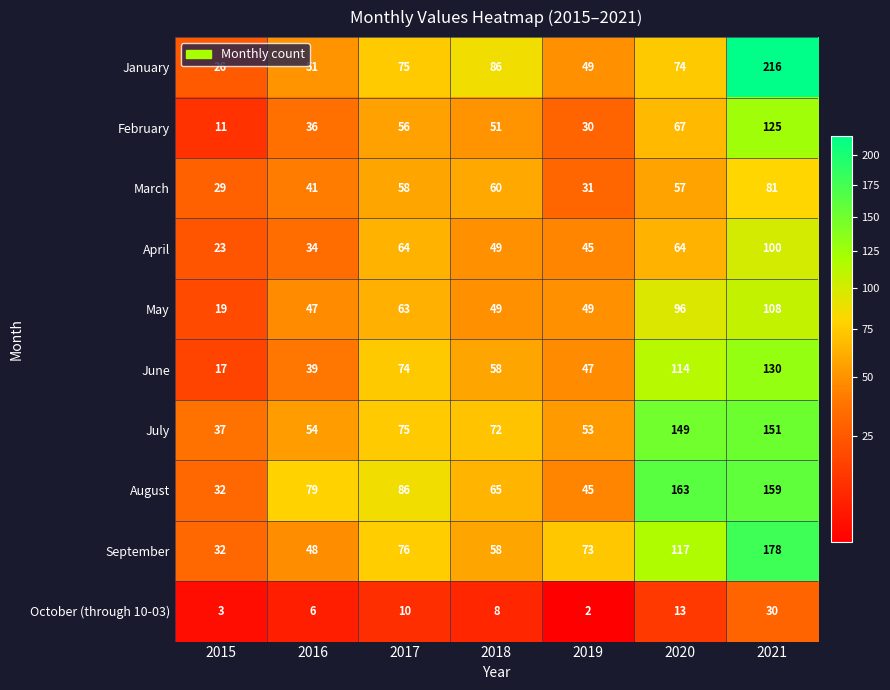

Which label corresponds to the largest value in the chart?

2021